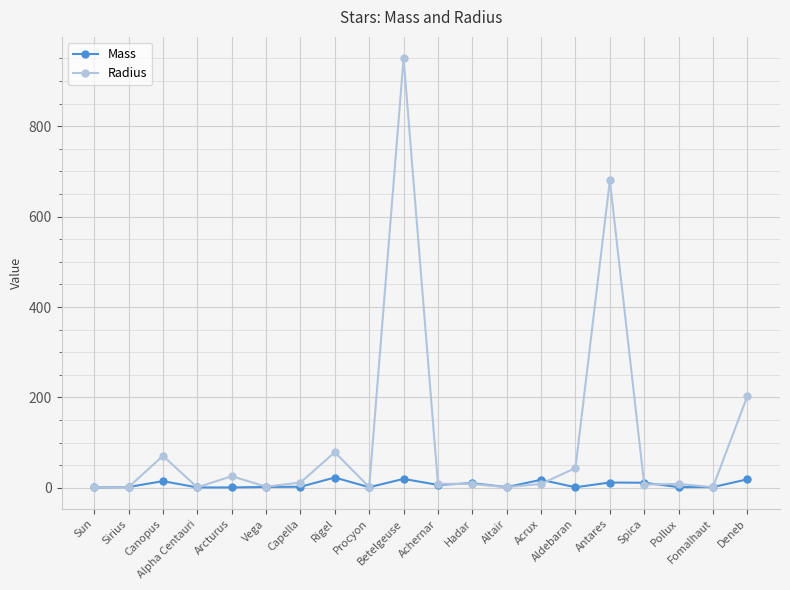

What is the sum of the Mass values at Alpha Centauri and Antares?

13.1